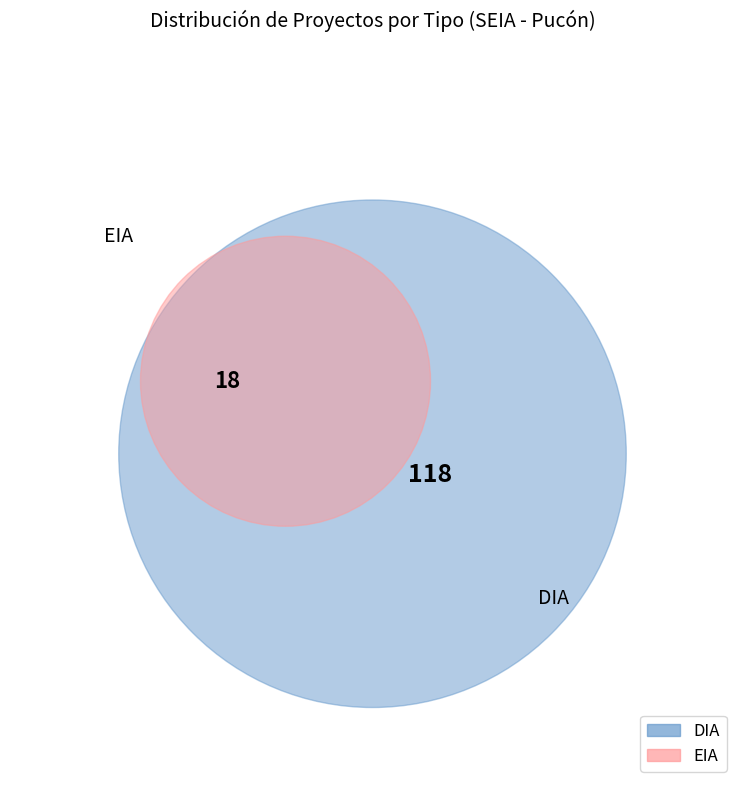

Does DIA represent more than half of the total?

Yes